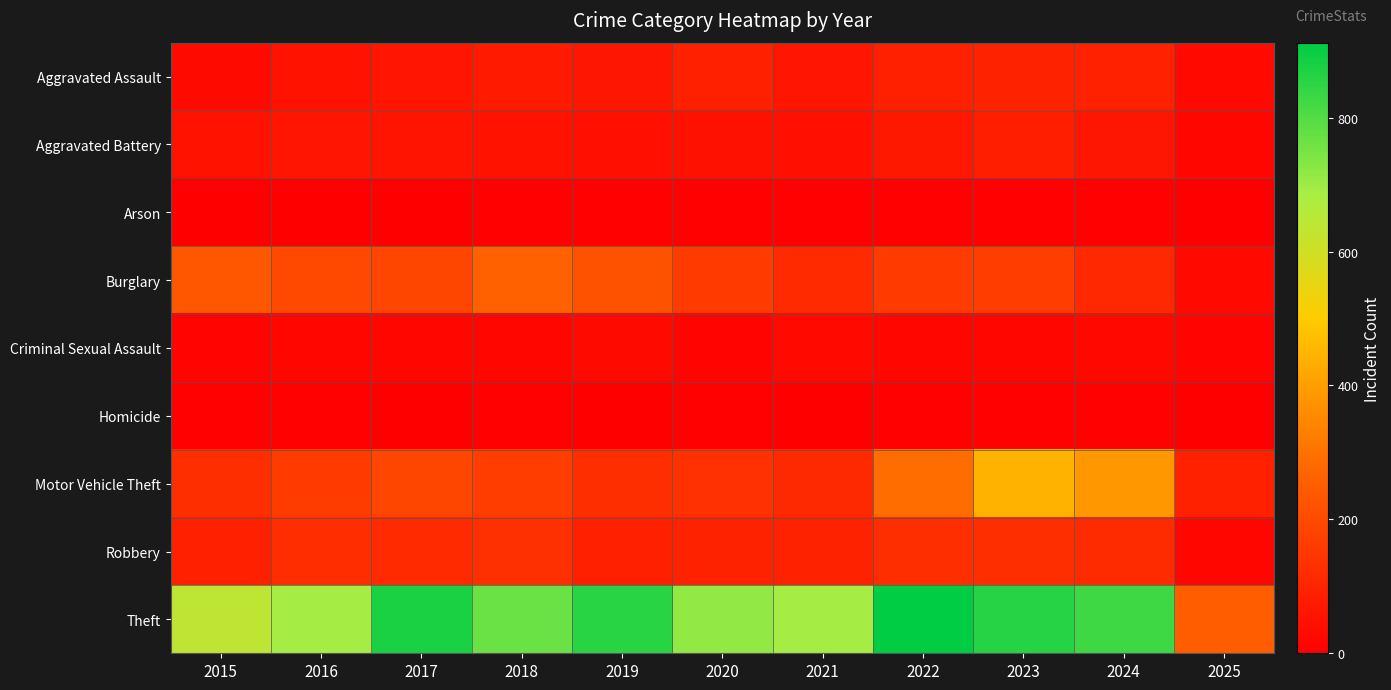

What is the total value across all series at 2017?

1506